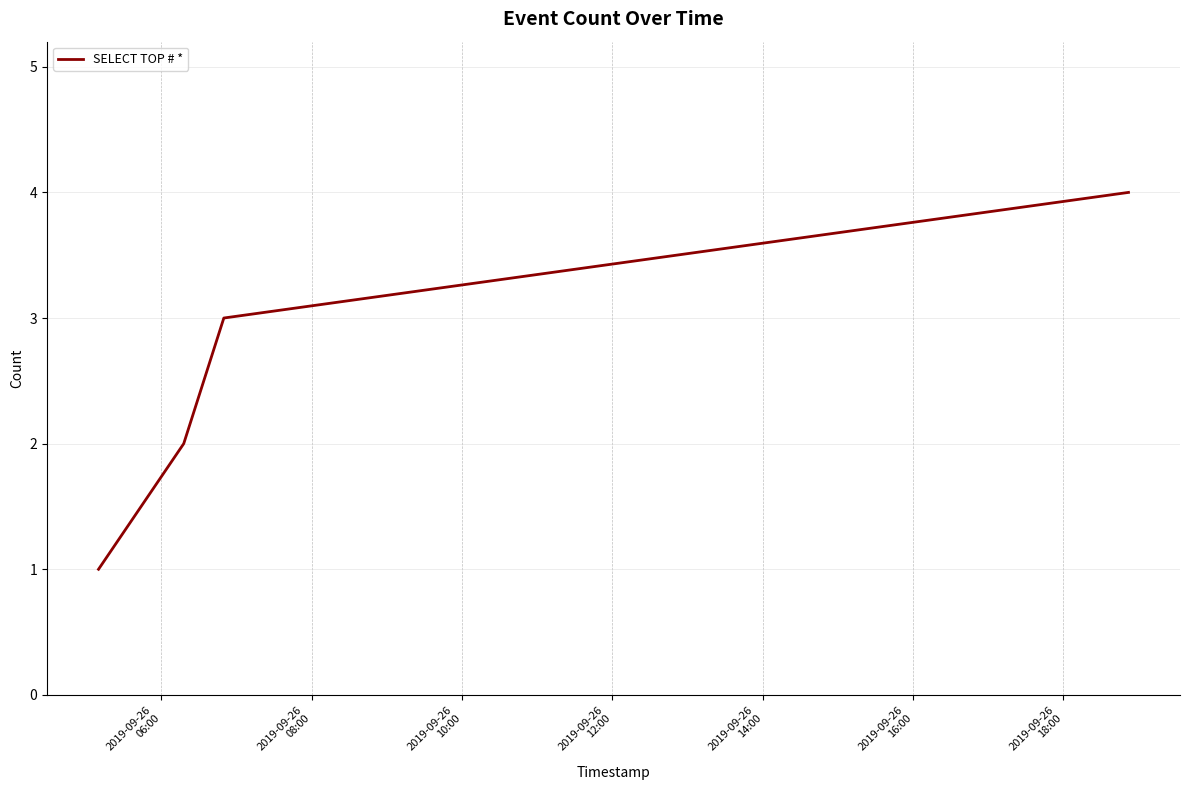

What is the maximum value shown in the chart?

4